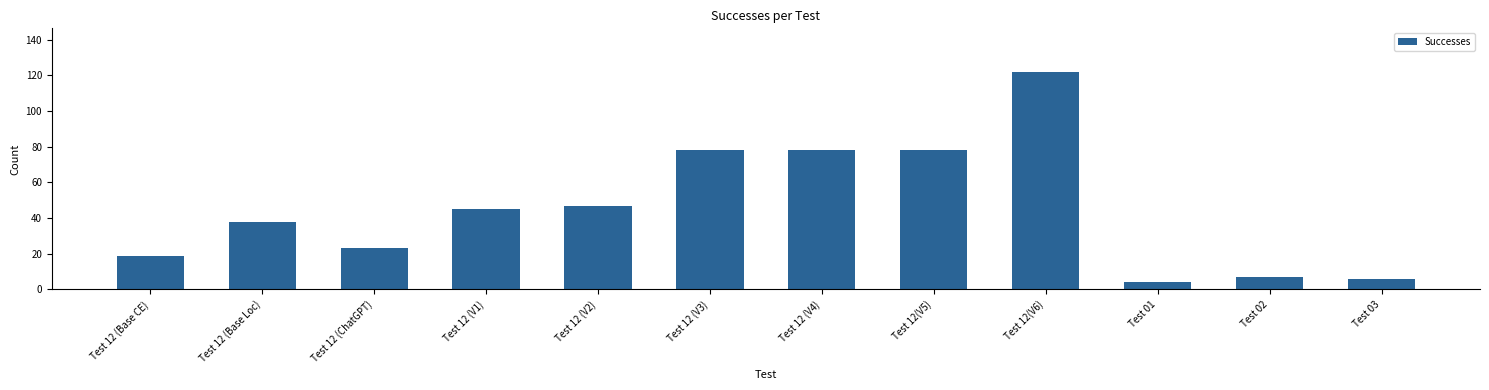

What is the maximum value shown in the chart?

122